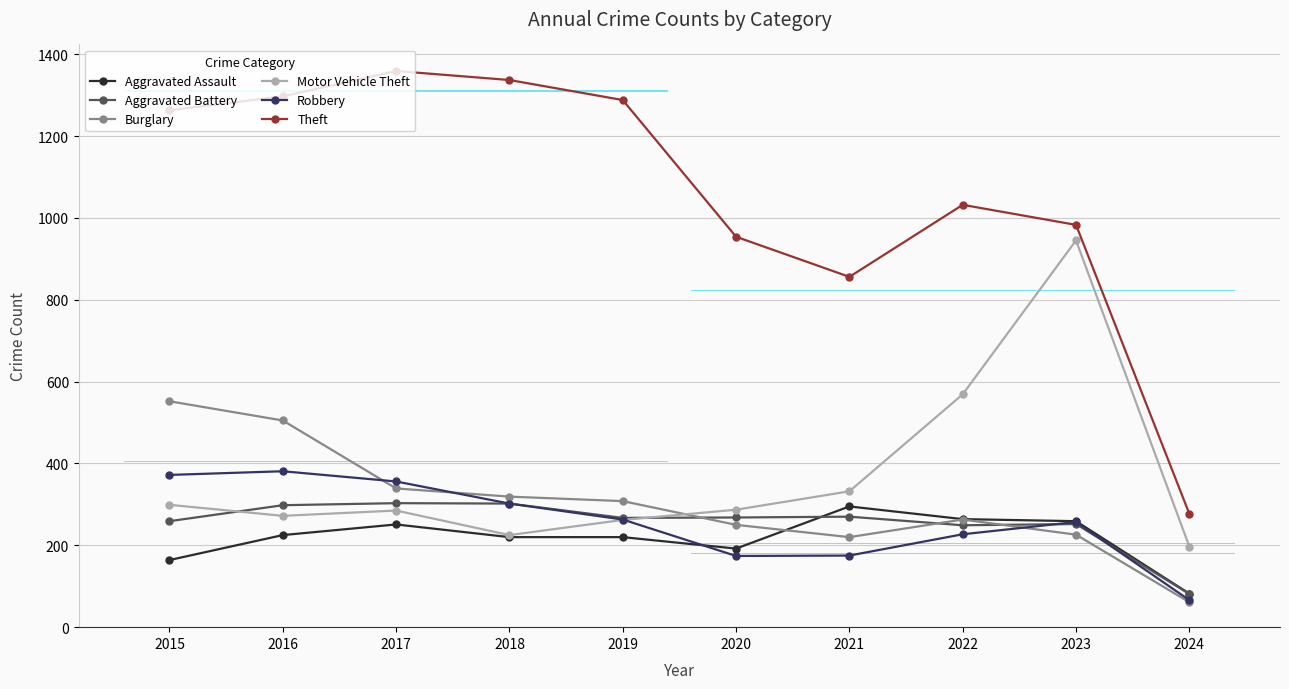

What are all the series names shown in the legend?

Aggravated Assault, Aggravated Battery, Burglary, Motor Vehicle Theft, Robbery, Theft